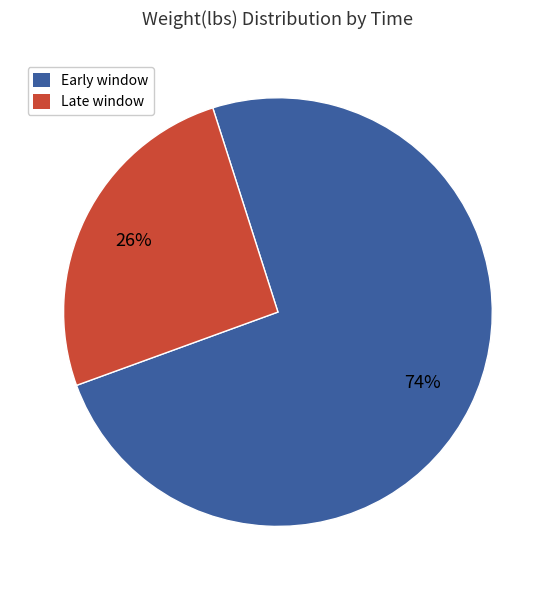

To the nearest percent, what is the average slice percentage?

50%